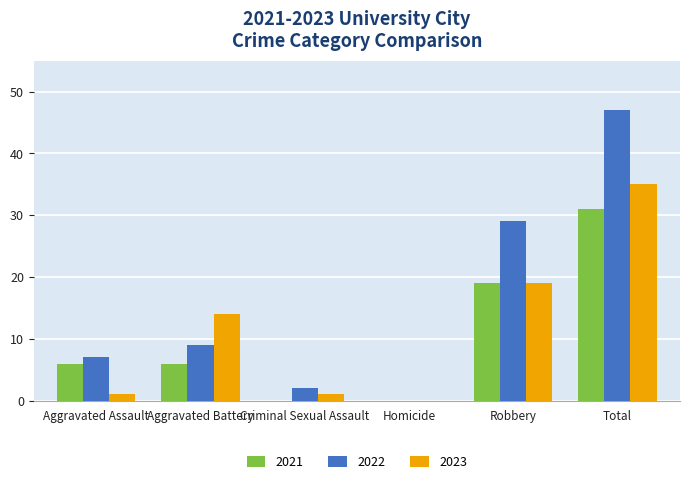

What is the greatest value displayed?

47